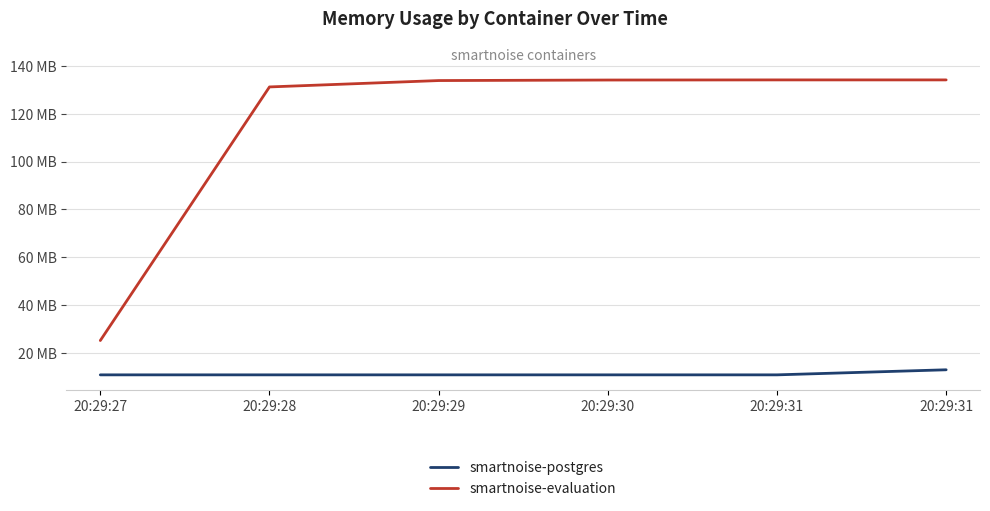

What are all the series names shown in the legend?

smartnoise-postgres, smartnoise-evaluation